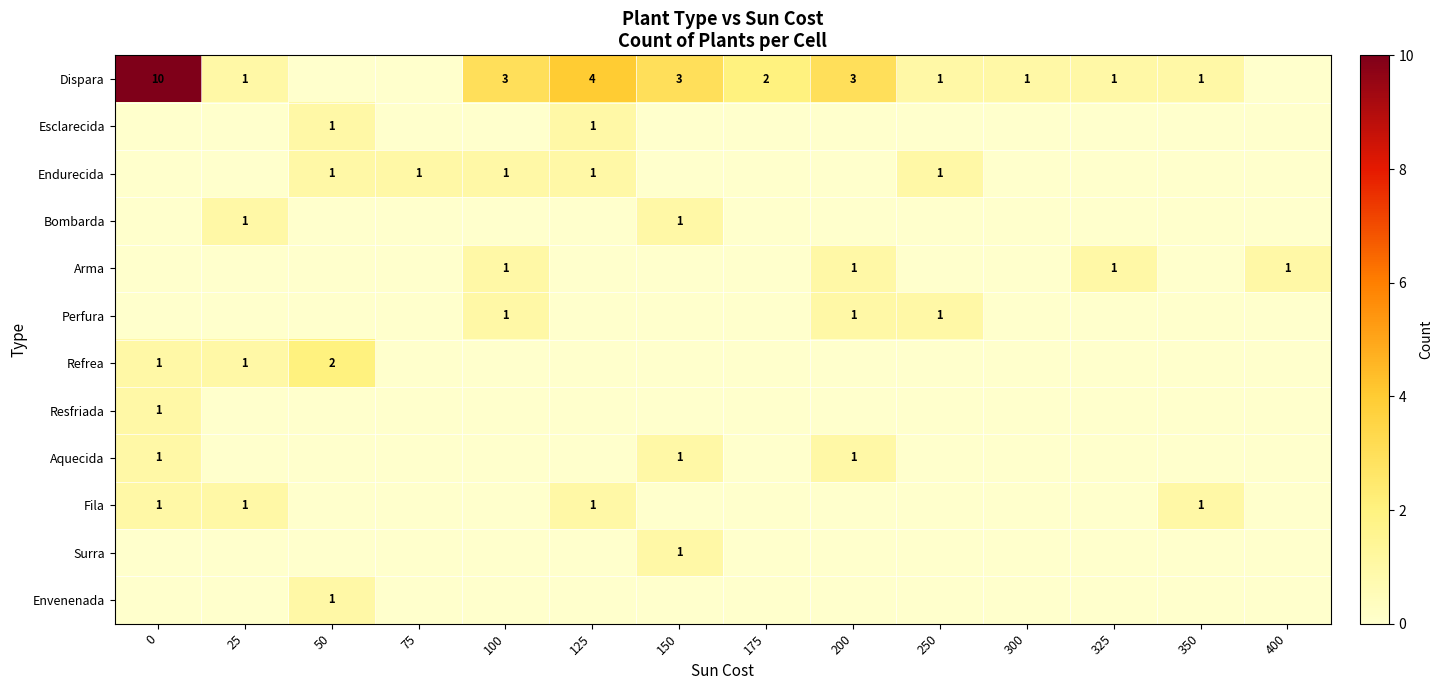

True or false: Surra has a value of 1 at 150.

True